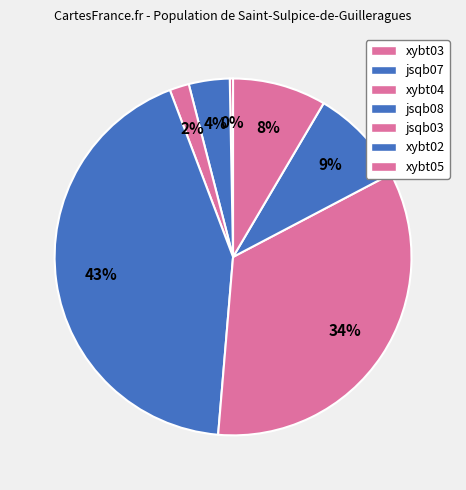

How many slices are in this pie chart?

7